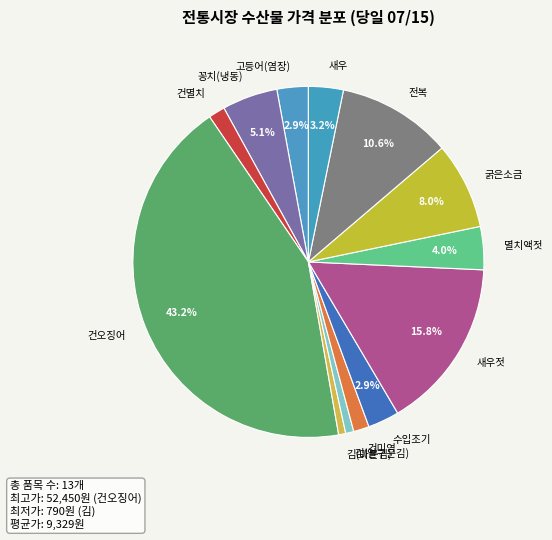

Does any single category account for the majority?

No